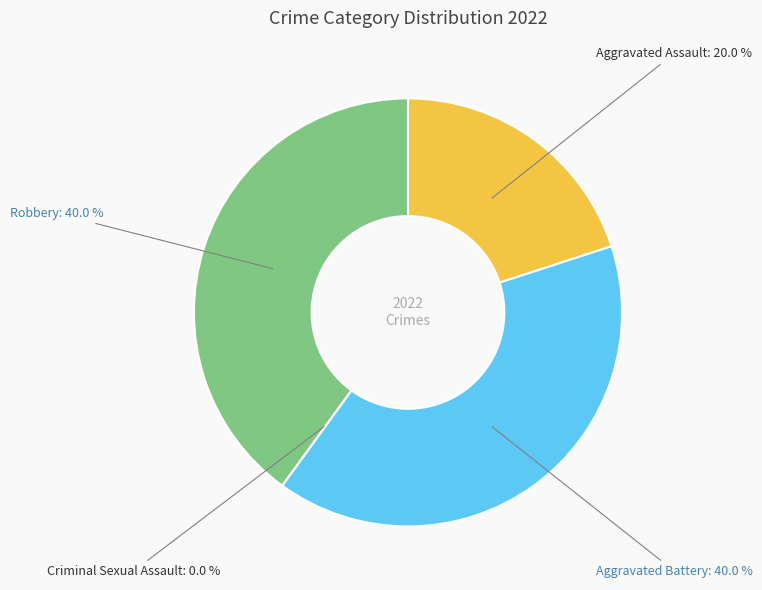

To the nearest percent, what is the combined percentage of Aggravated Assault and Criminal Sexual Assault?

20%